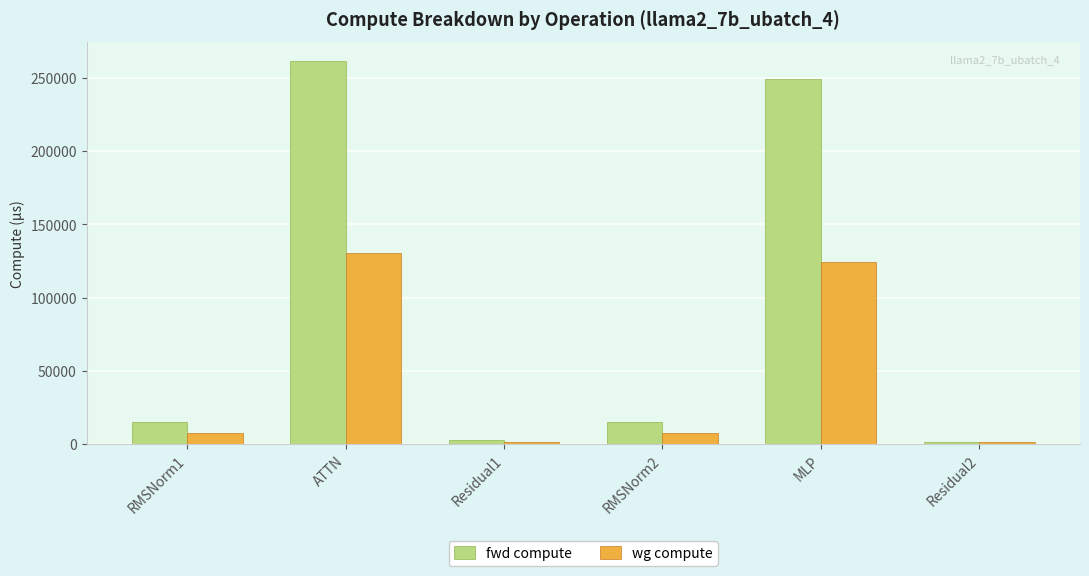

The value of wg compute at ATTN is 46413.6. True or false?

False